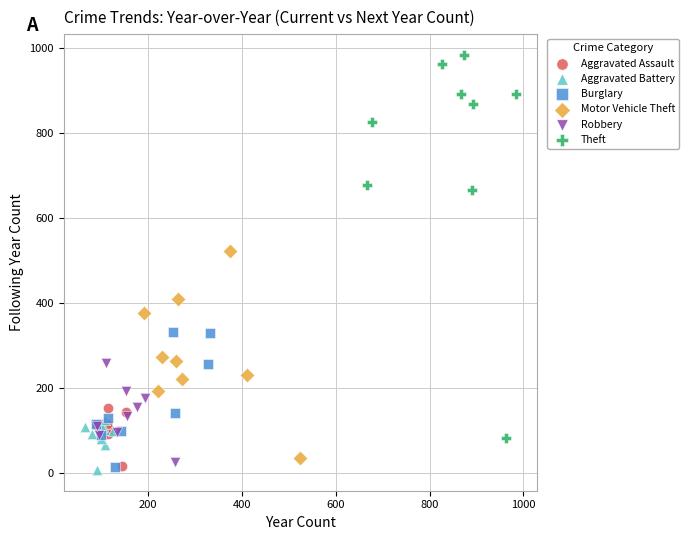

Which series has the largest Y range (max minus min)?

Theft